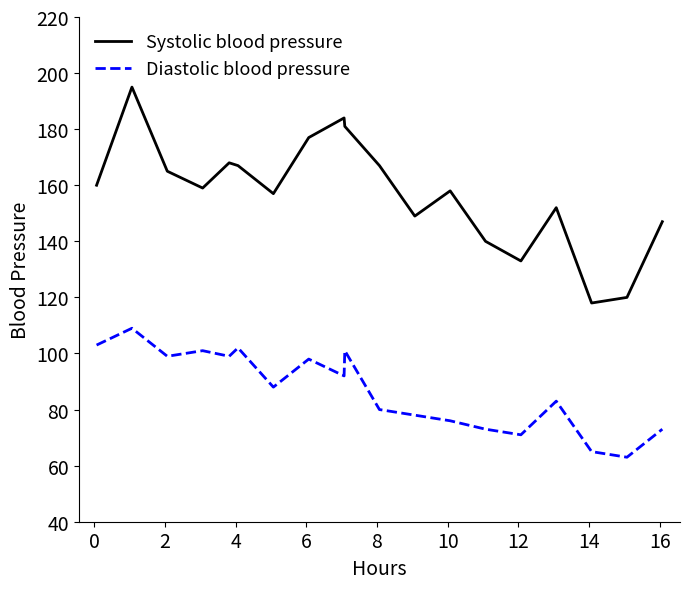

True or false: Systolic blood pressure and Diastolic blood pressure intersect in this chart.

False